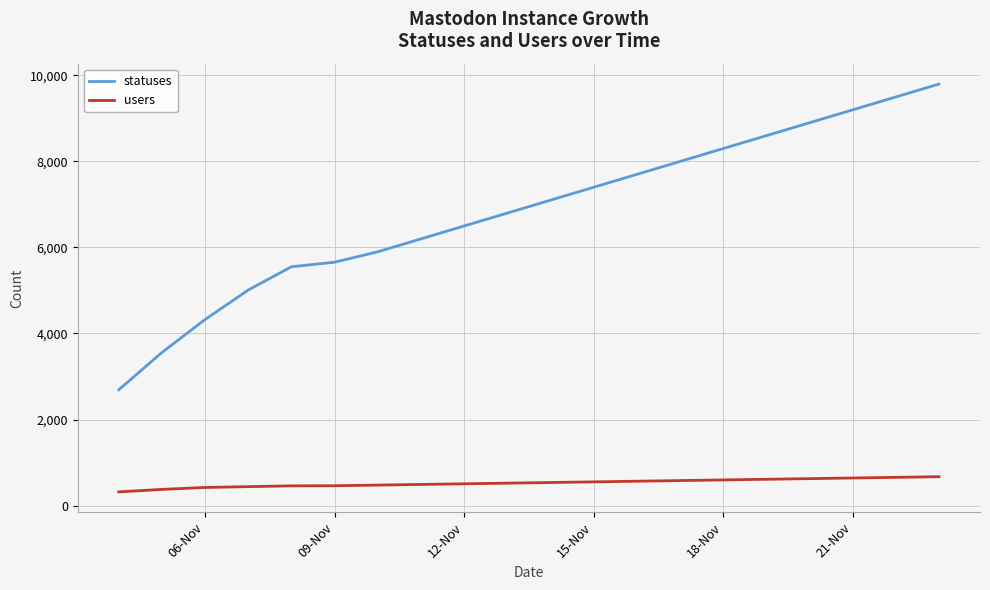

Rank the series by their maximum value, from highest to lowest.

statuses, users